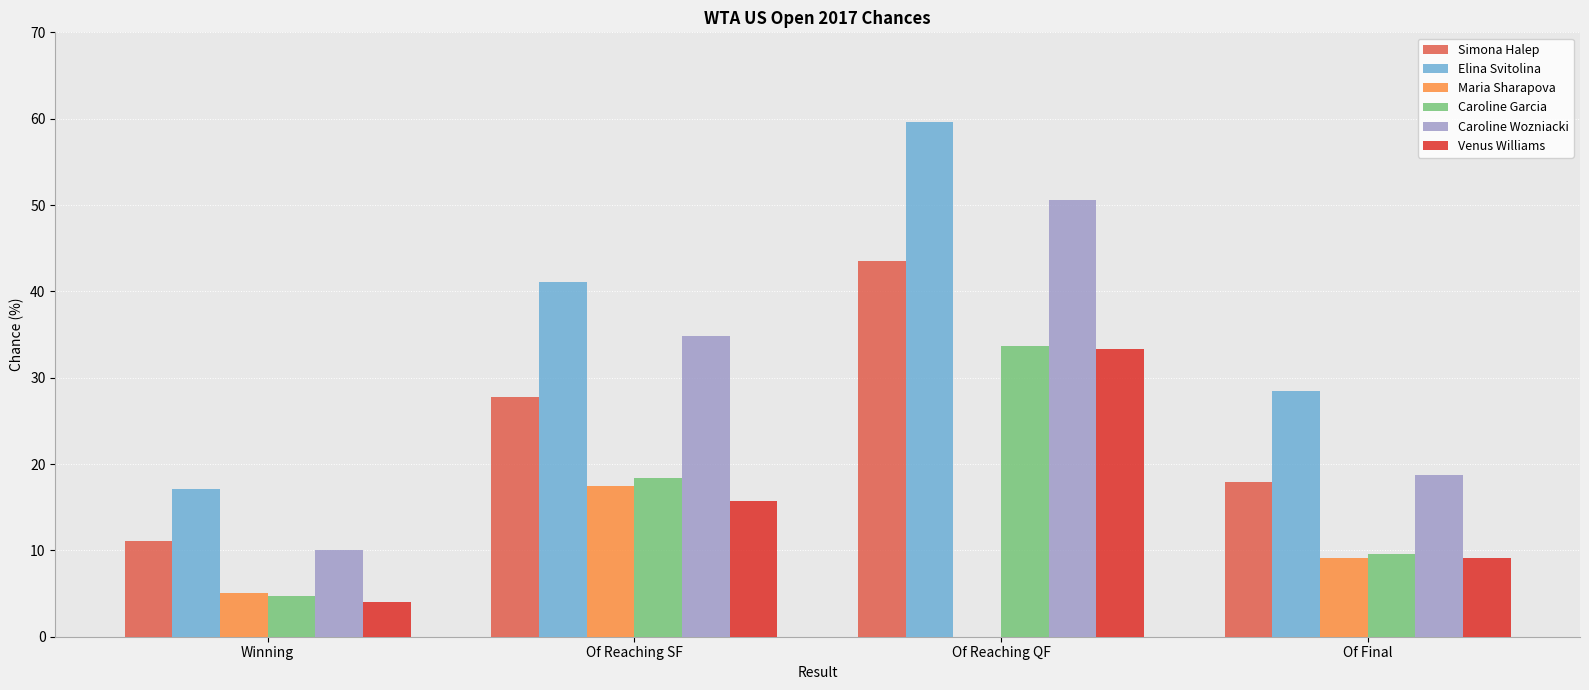

True or false: Maria Sharapova has a value of 15.2 at Of Final.

False